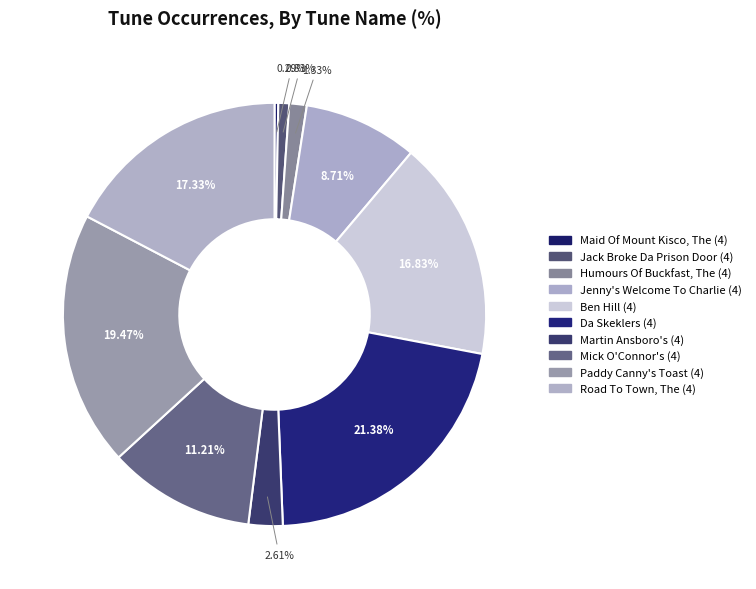

What percentage is the Humours Of Buckfast, The (4) slice, to the nearest percent?

1%